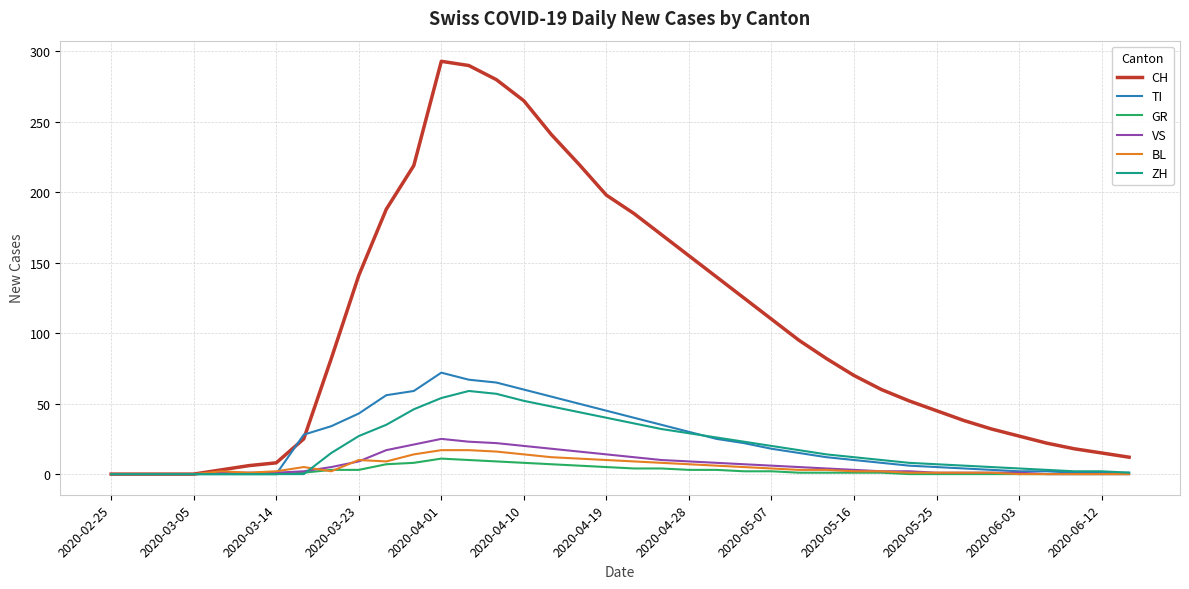

What is the difference between the maximum and minimum values in the TI series?

72